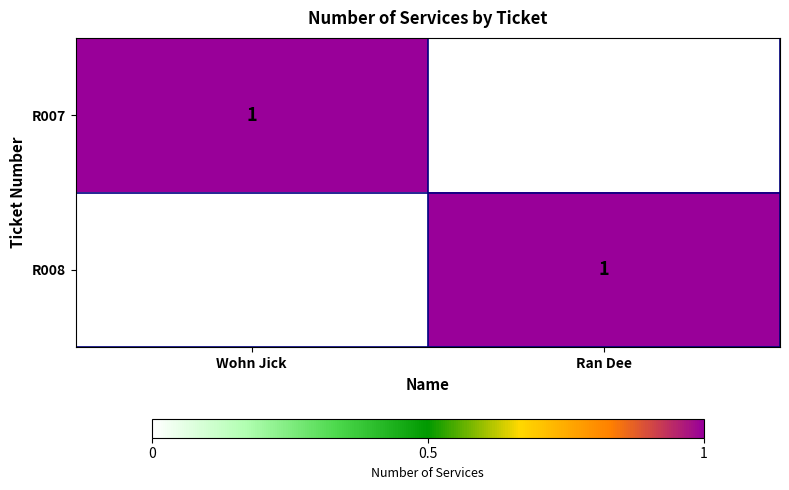

The R008 series shows 1 at Ran Dee. True or false?

True